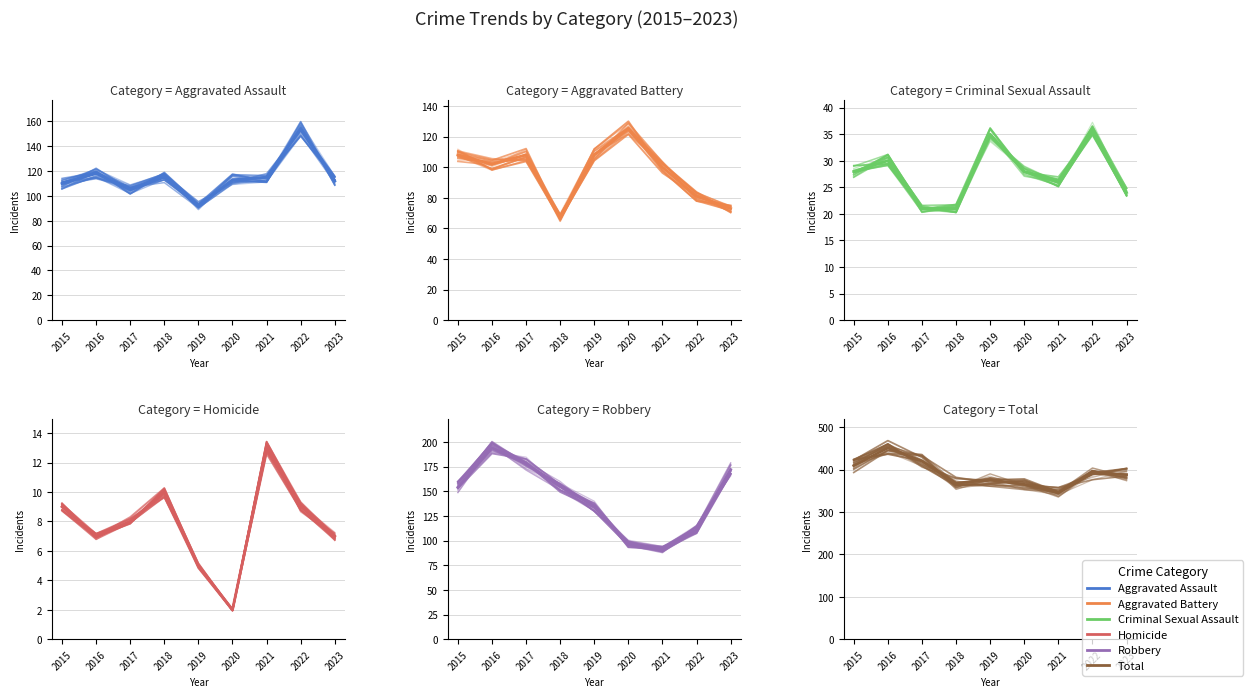

At which label is Homicide closest to 7?

2016